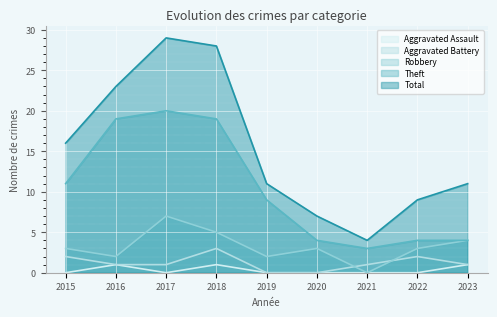

How many lines are shown in the chart?

5